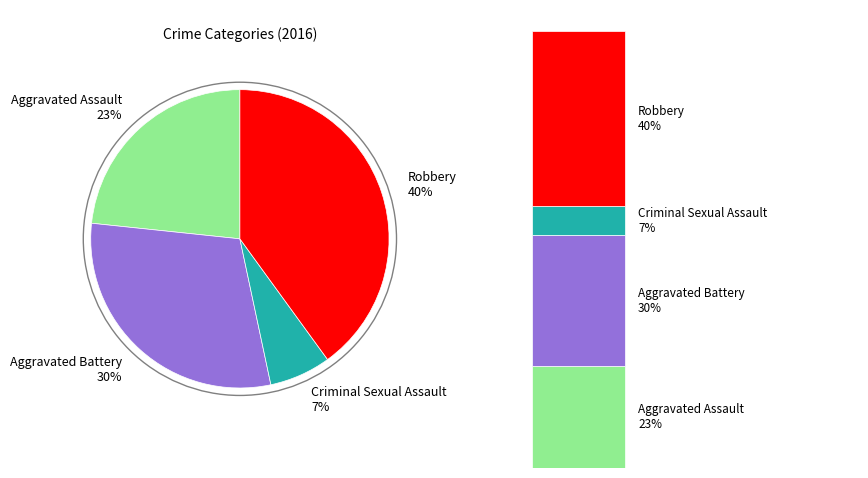

Is it true that Criminal Sexual Assault is 1% of the pie?

False